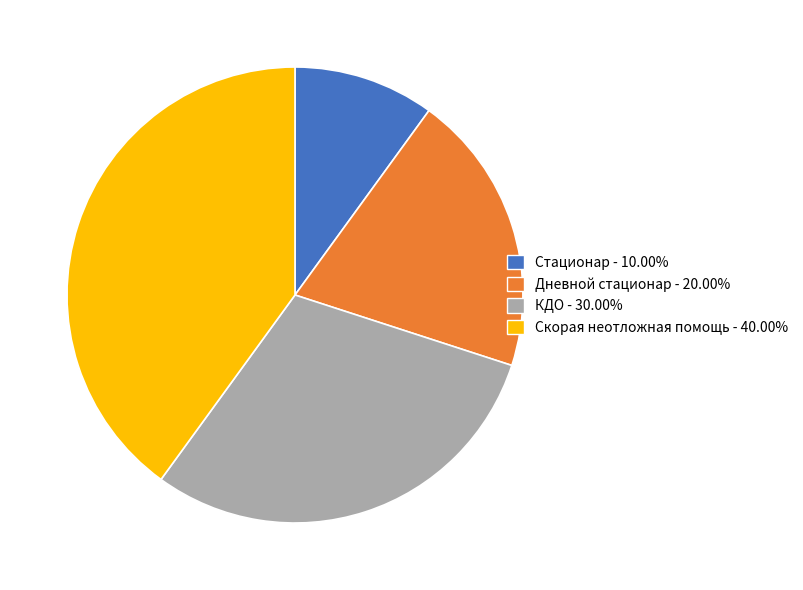

Which category has the smallest portion of the pie?

Стационар